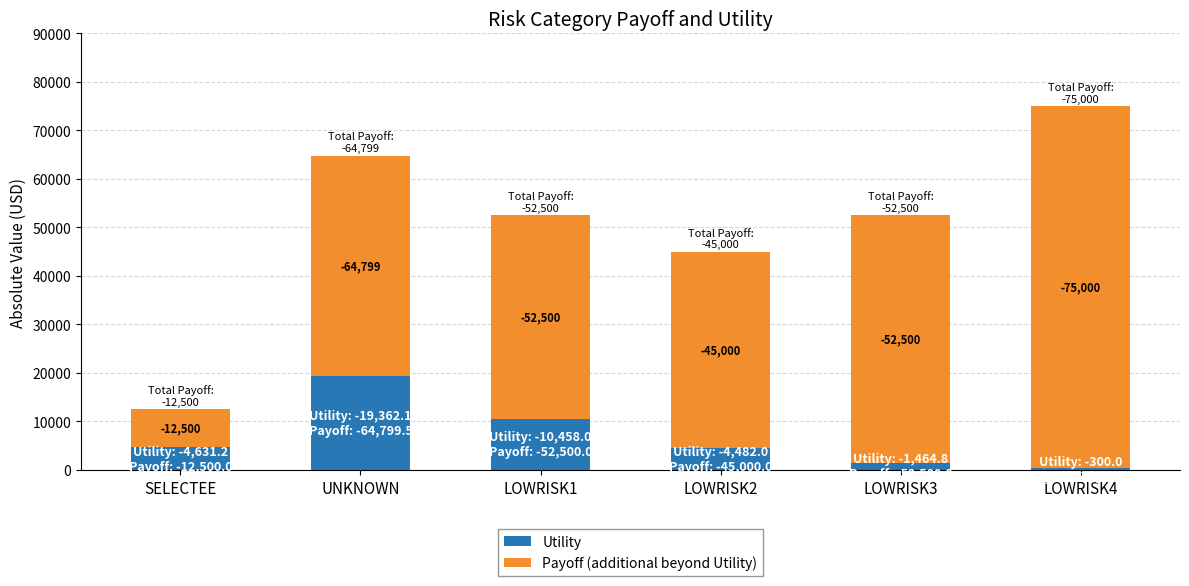

The value of Utility at LOWRISK1 is 10458.0. True or false?

True